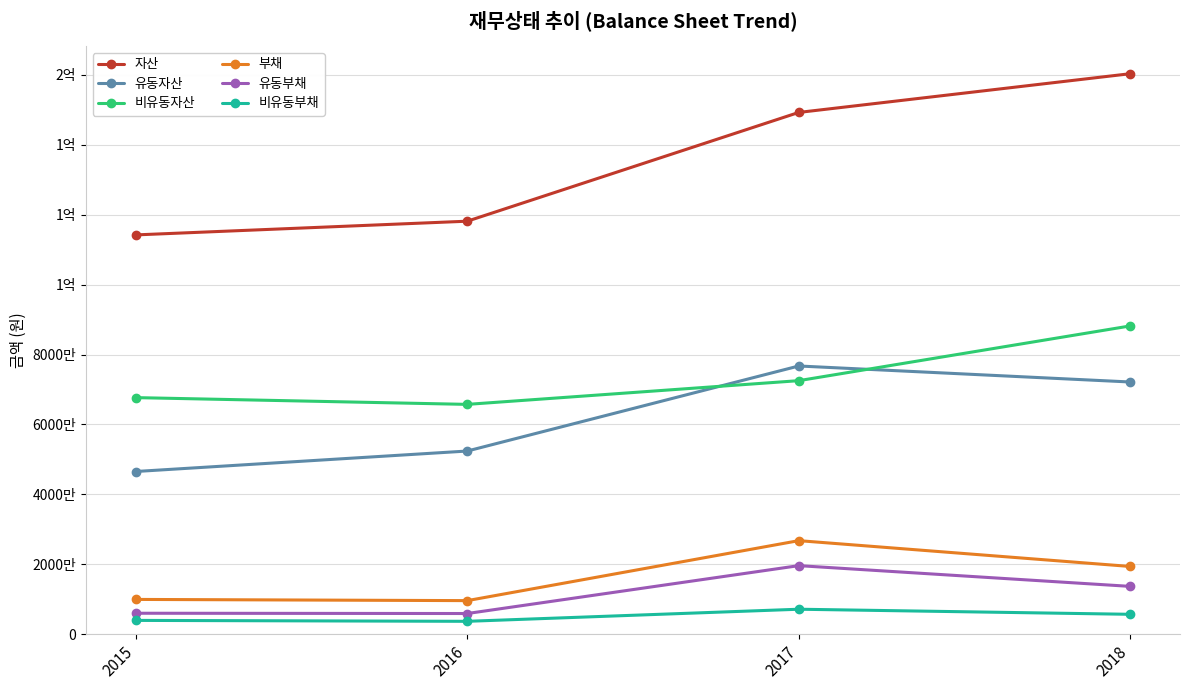

What is the sum of the 유동부채 values at 2016 and 2017?

25533236